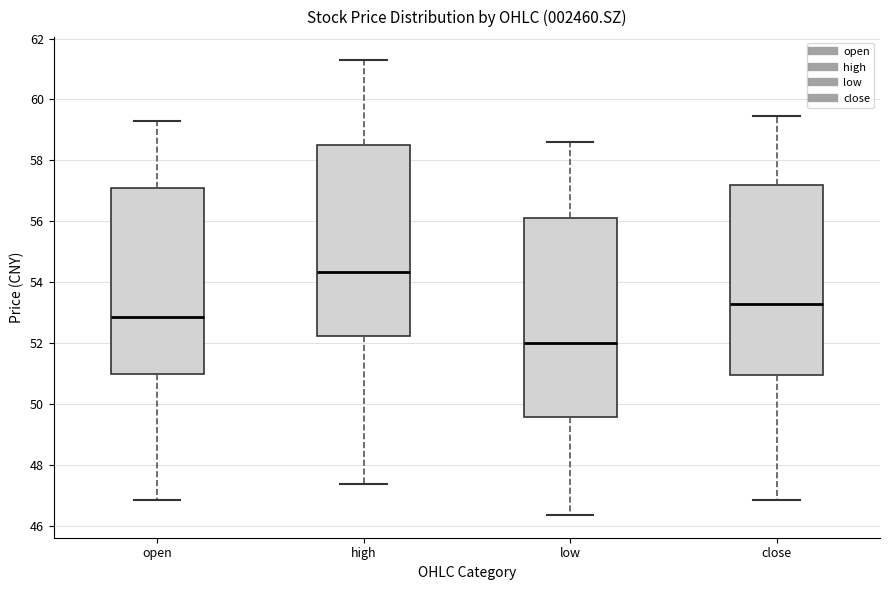

Where does the upper whisker of the box for low end on the y-axis? The values are not printed on the chart, so give them approximately, as read against the axis.

58.6